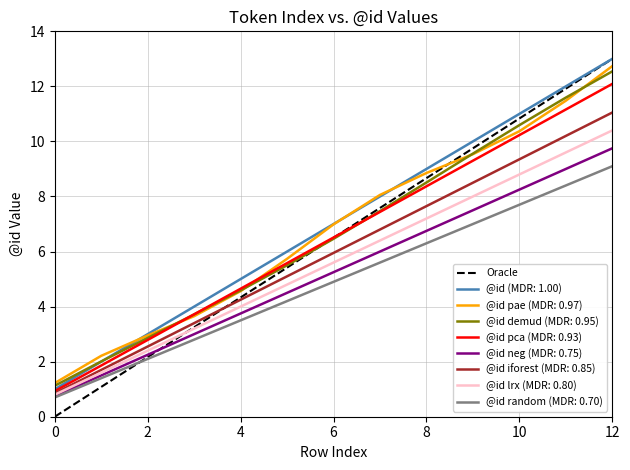

What is the lowest value of the @id demud (MDR: 0.95) series?

1.1